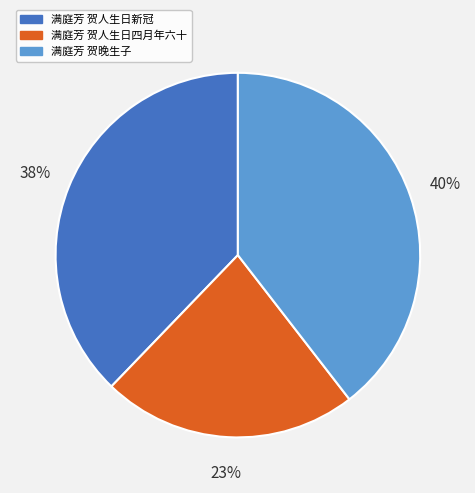

Which slice is the largest?

满庭芳 贺晚生子